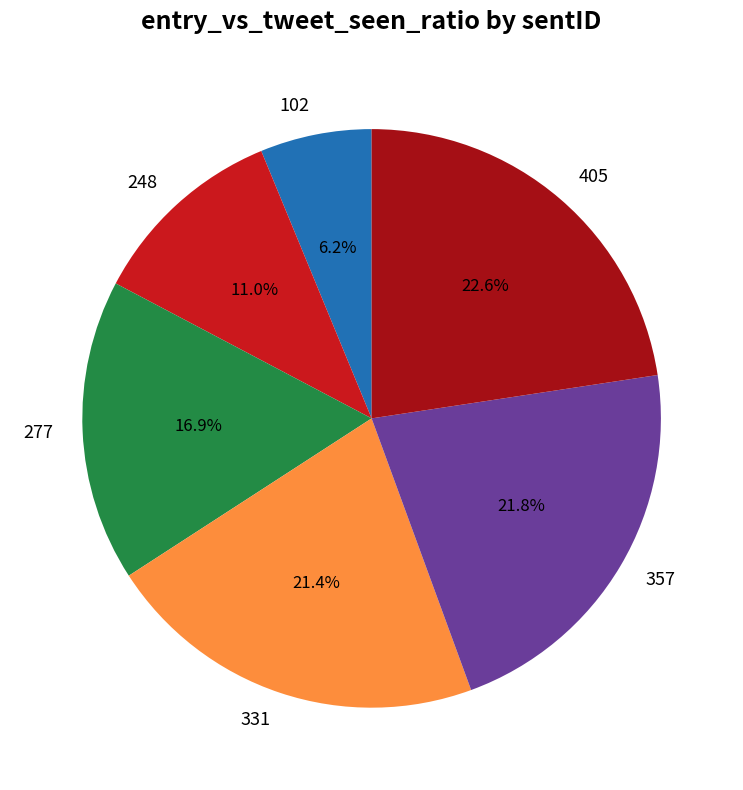

Combined, do 357 and 405 account for over 50%?

No